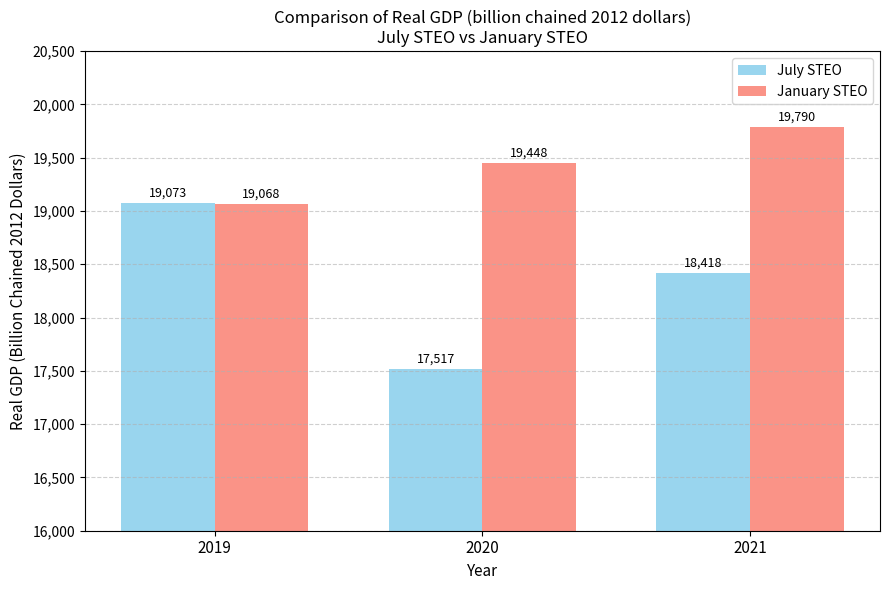

How many groups of bars are there?

3